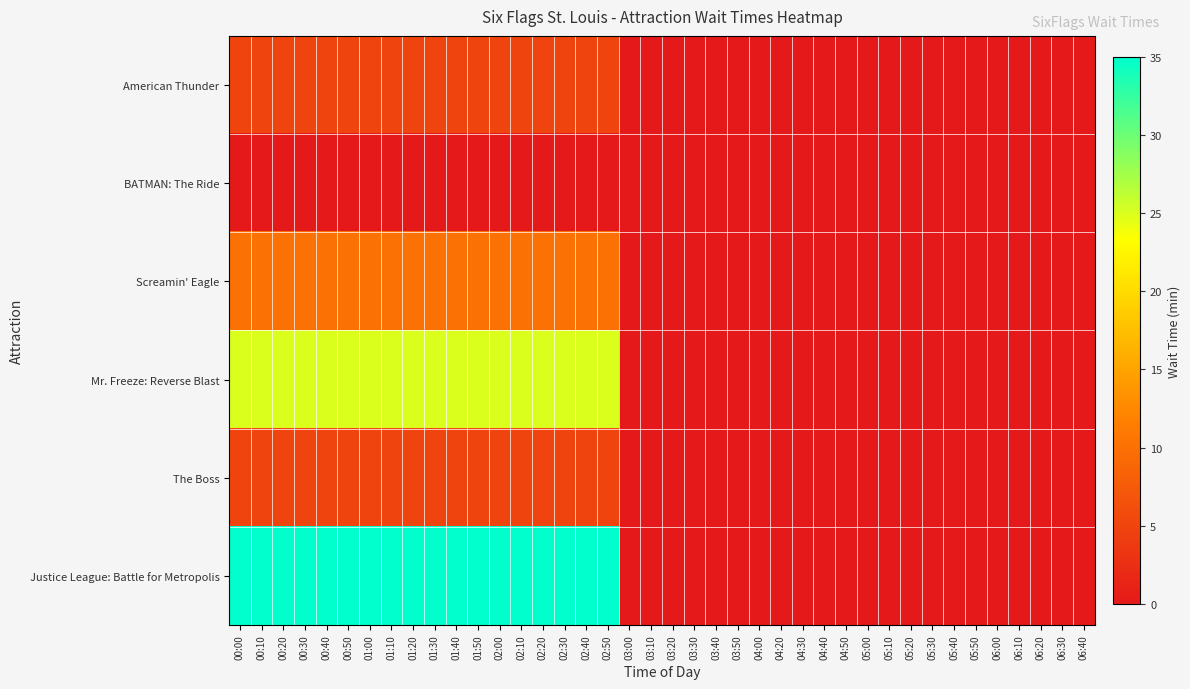

Between 03:10 and 04:50, which series saw the biggest shift?

American Thunder